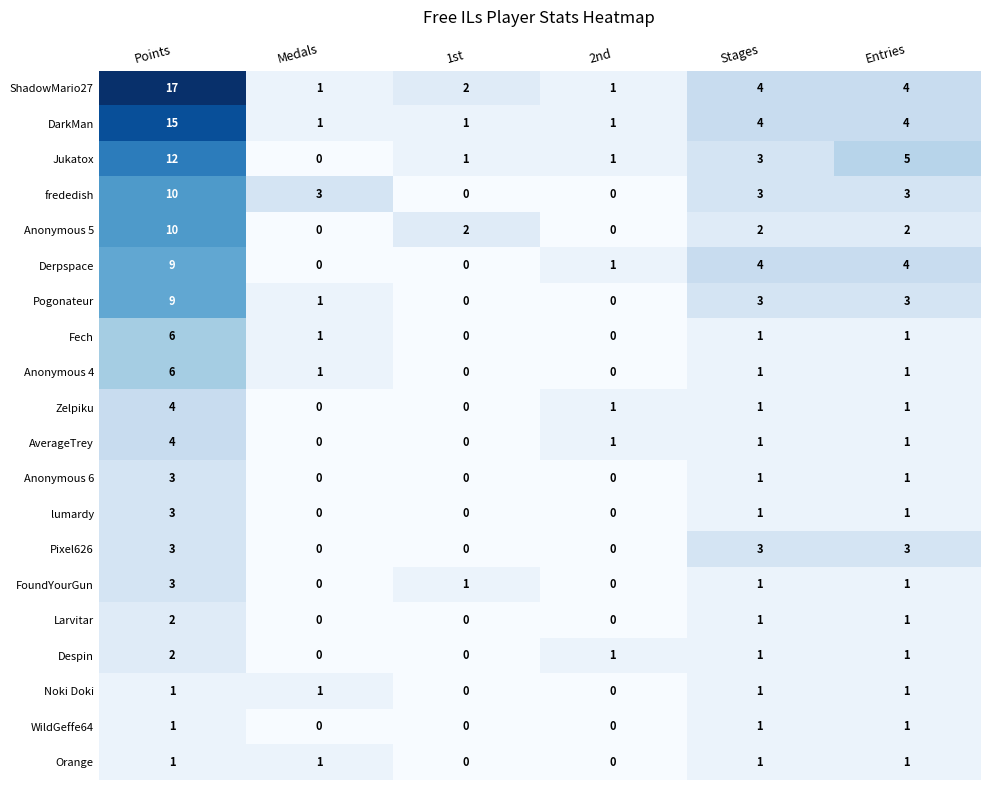

True or false: Anonymous 4 has a value of 9 at Points.

False